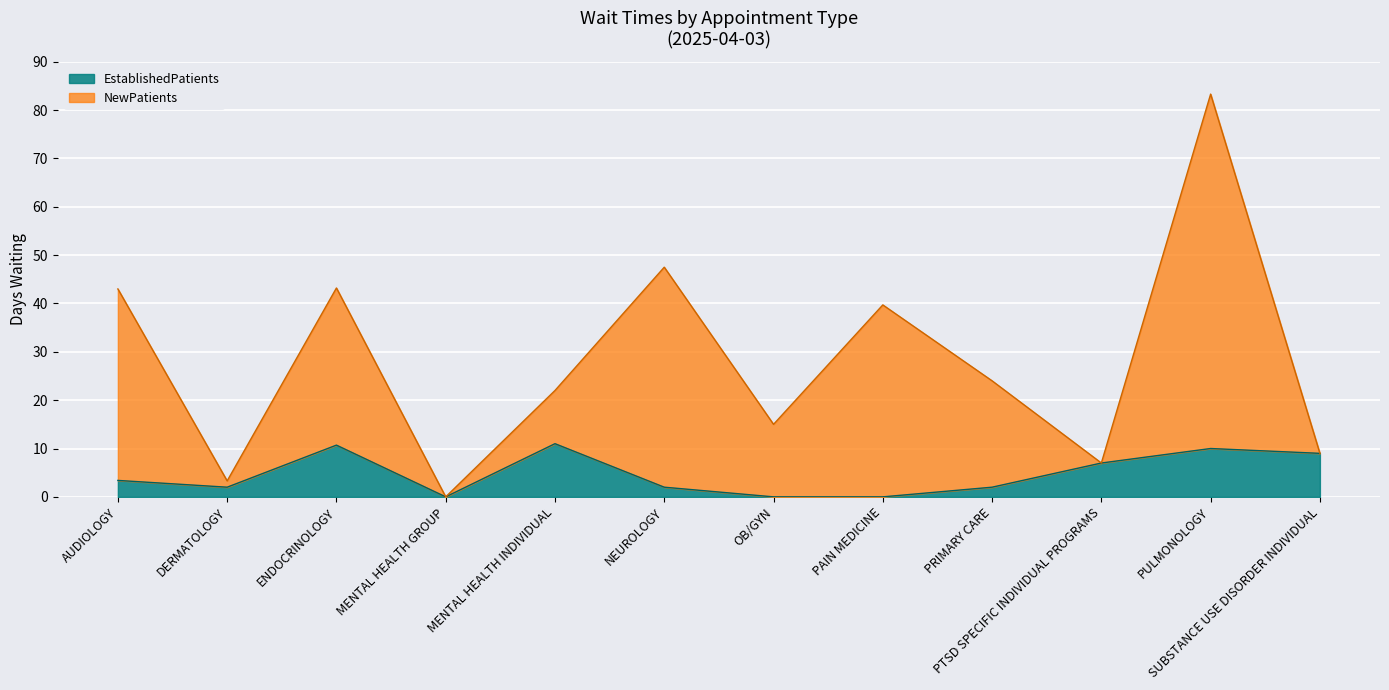

Which category has the highest value in the EstablishedPatients series?

MENTAL HEALTH INDIVIDUAL